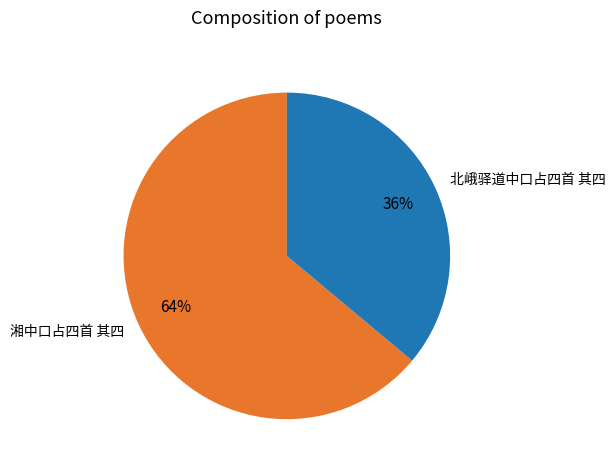

What is the ratio of the value at 湘中口占四首 其四 to the value at 北峨驿道中口占四首 其四?

1.8